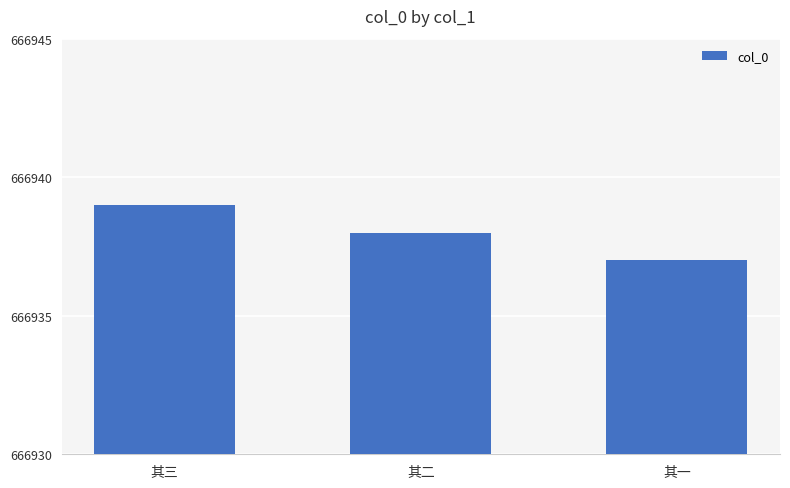

Where does the data first go above 666938?

其三